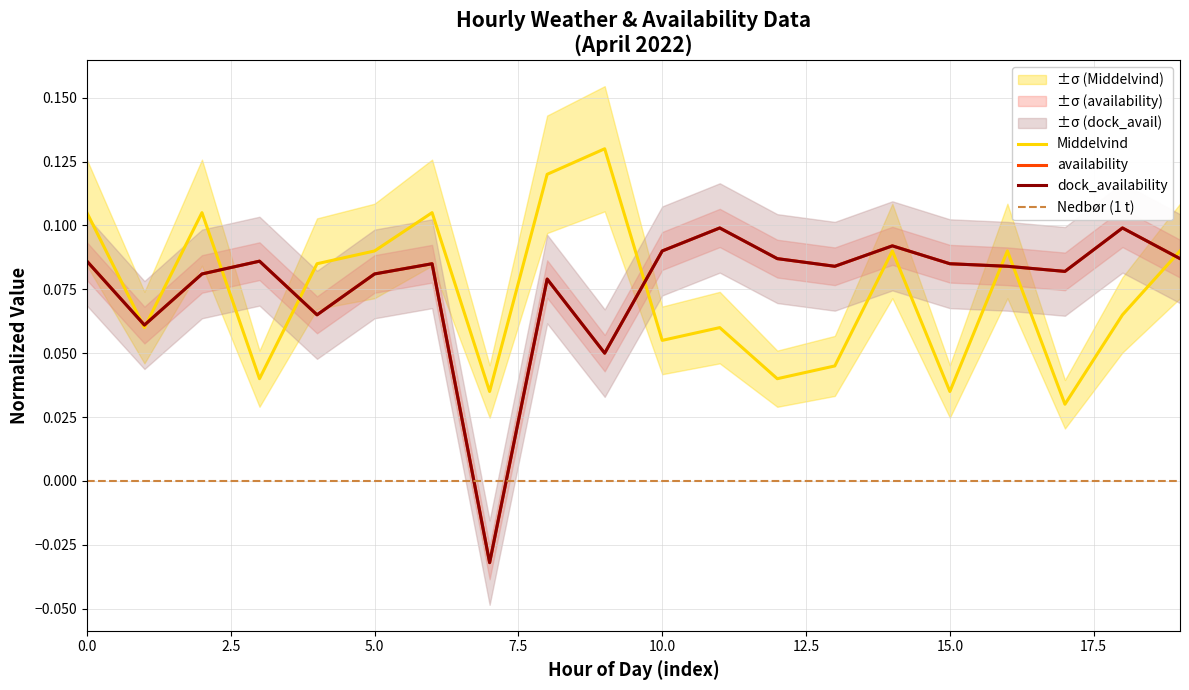

In availability, how many points are lower than both neighbors (excluding endpoints)?

6